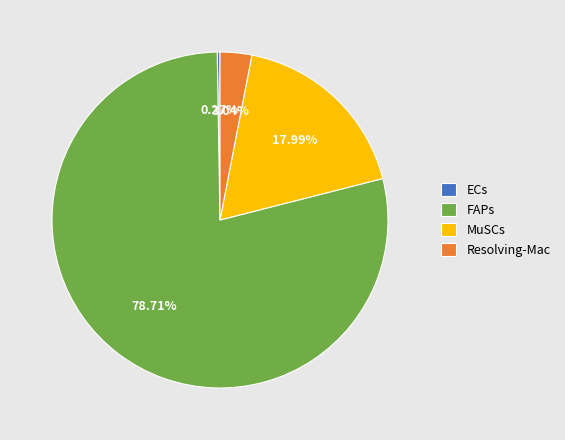

Which has a higher value, Resolving-Mac or MuSCs?

MuSCs